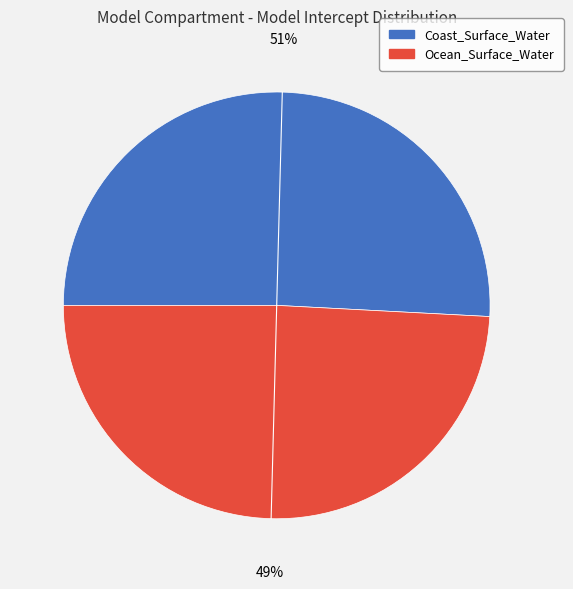

True or false: Ocean_Surface_Water accounts for 39% of the total.

False